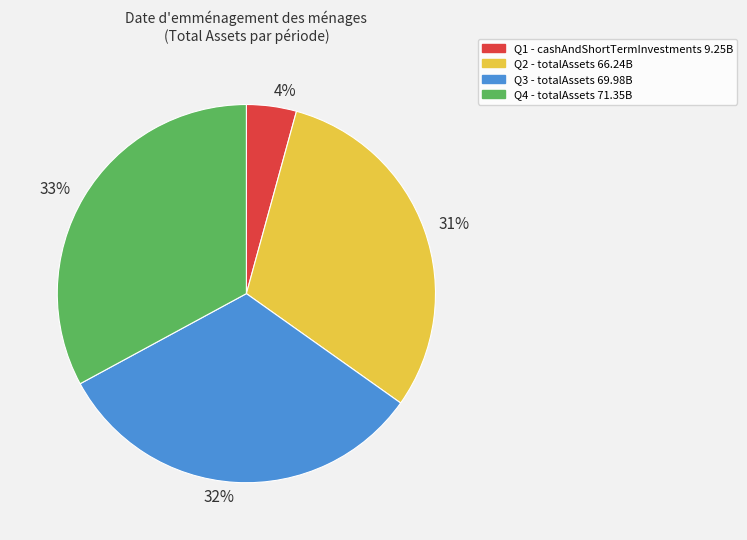

The Q1 slice represents 4% of the pie. True or false?

True